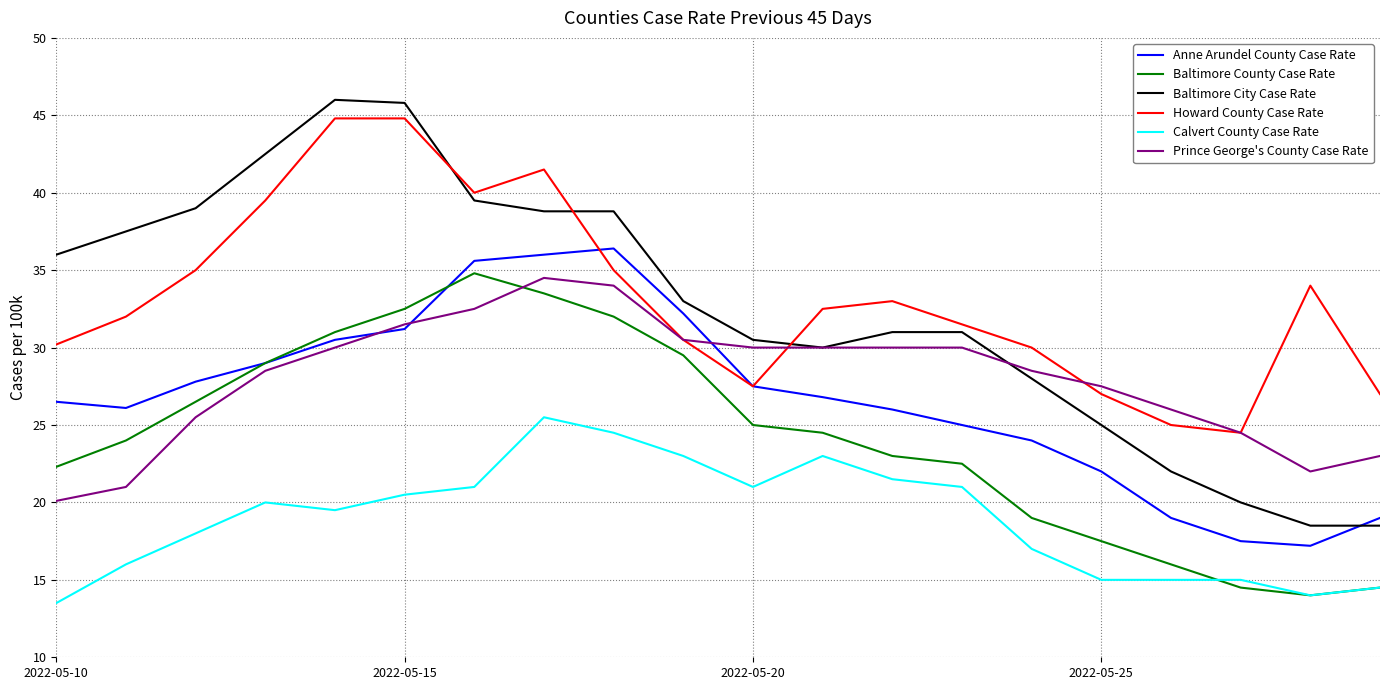

Does the chart display data point markers on the line(s)?

No